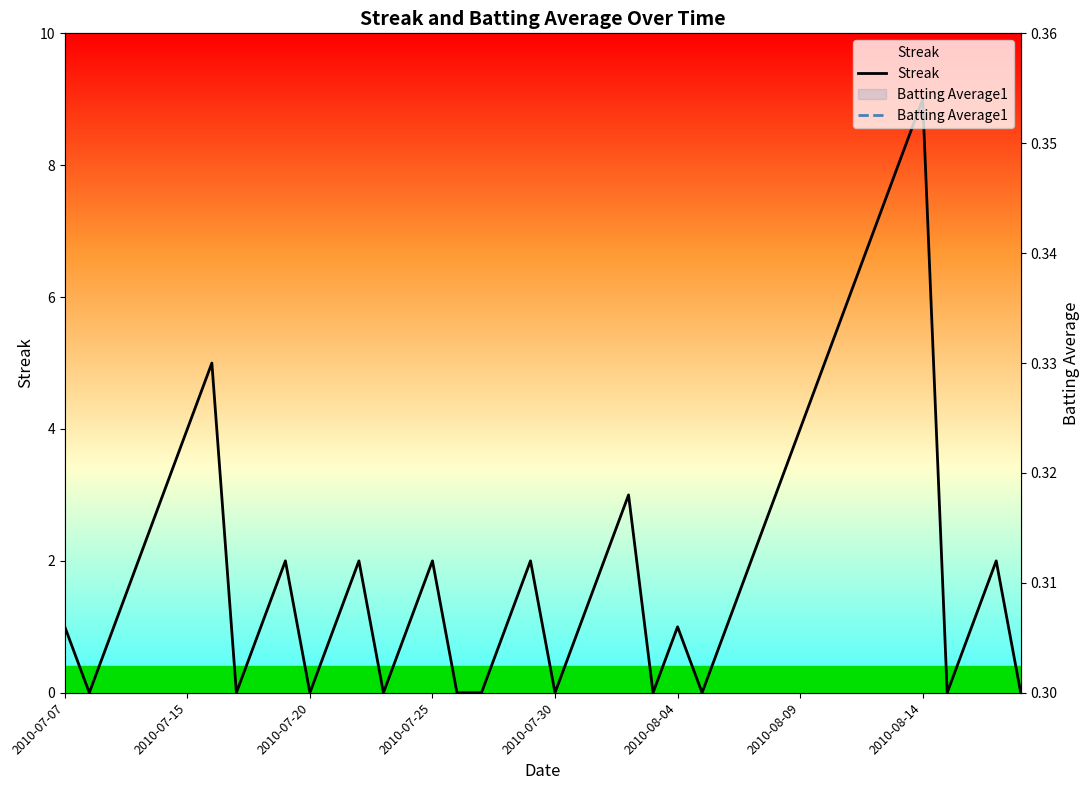

How many values in the Streak series exceed 1?

19